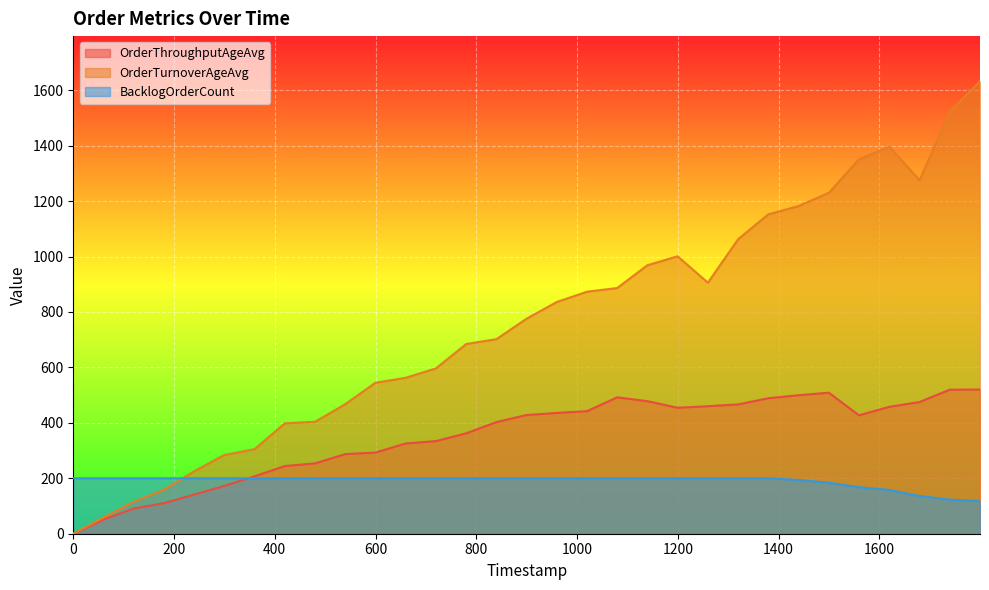

Which series has the largest range (max minus min)?

OrderTurnoverAgeAvg